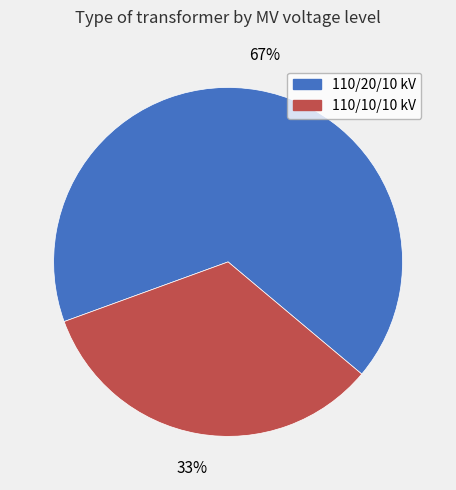

Which category accounts for the majority?

110/20/10 kV